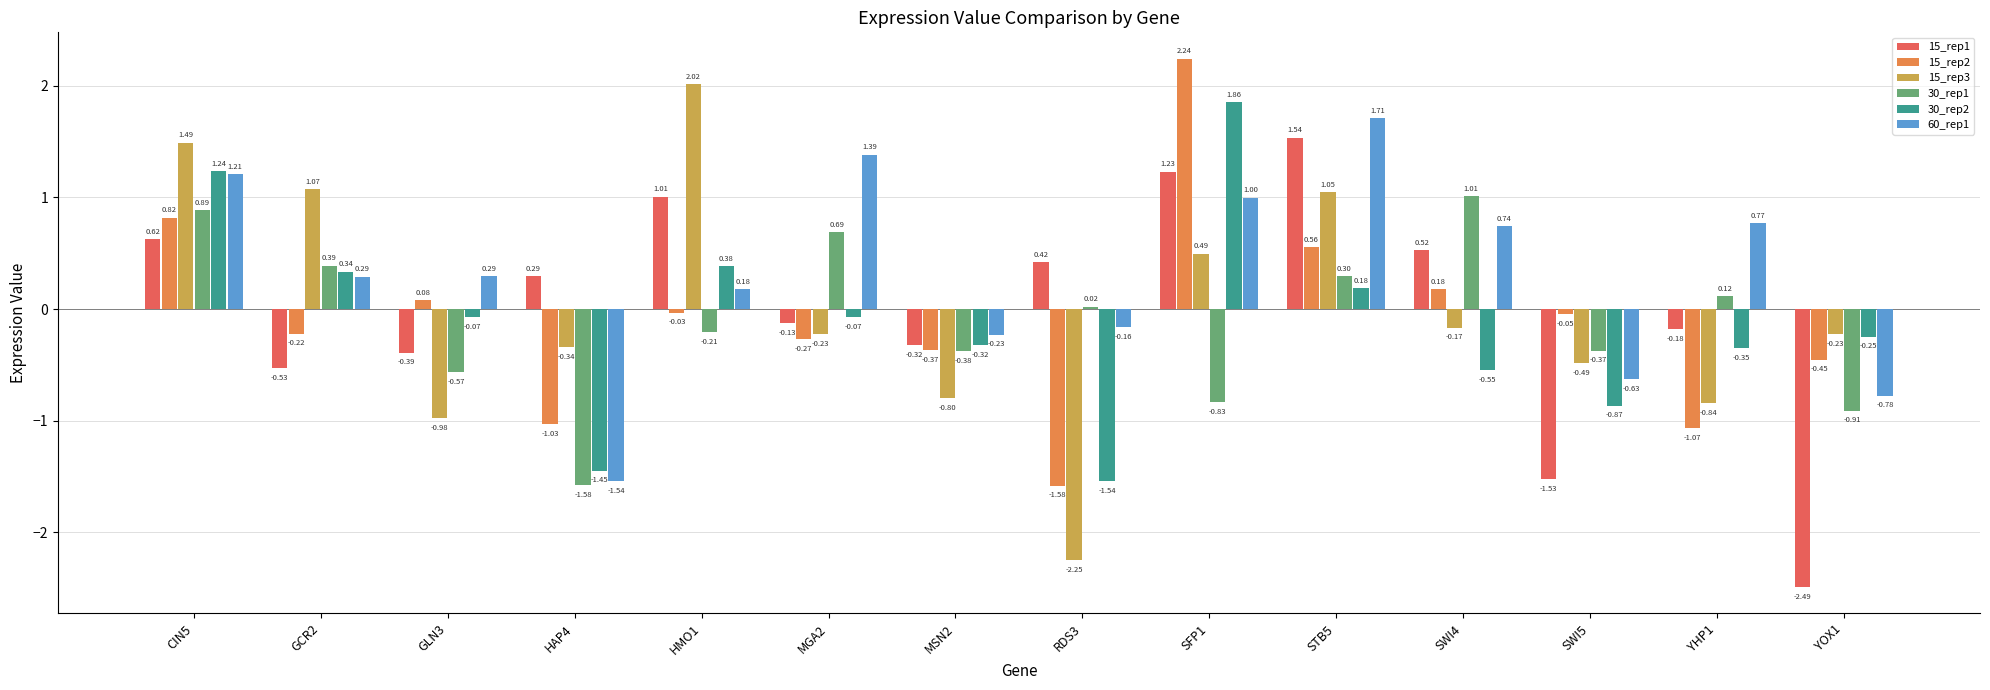

At which label does 15_rep2 first exceed 0?

CIN5